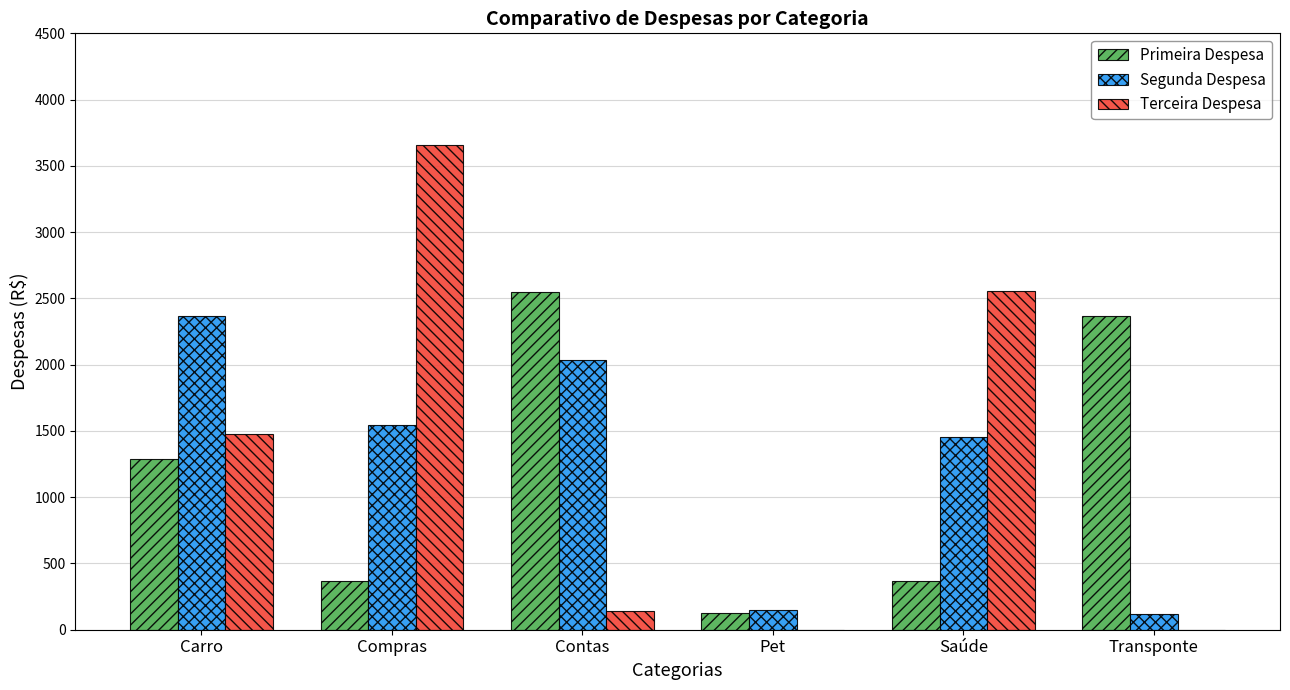

Count the number of categories in the chart.

6